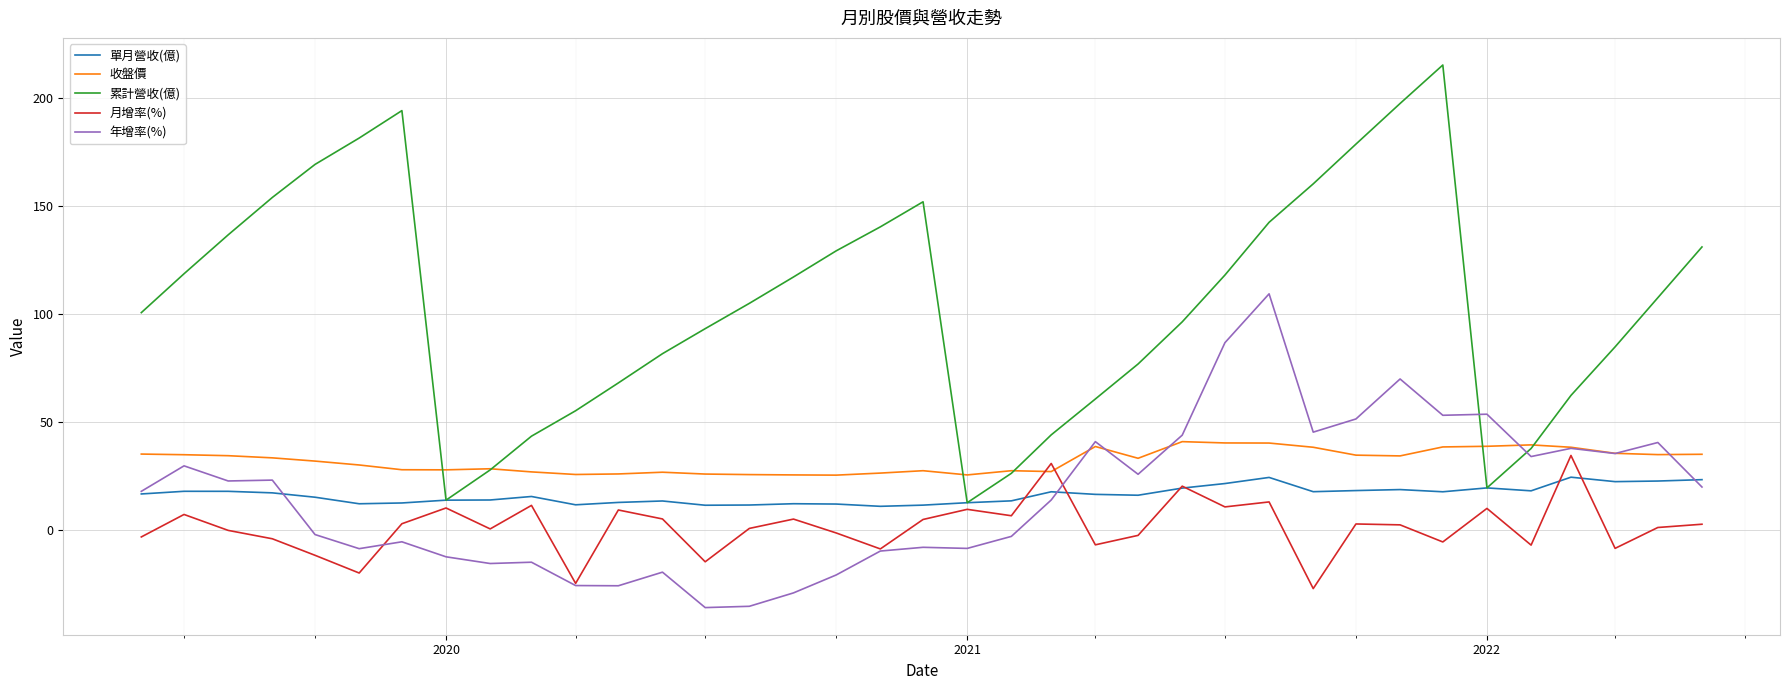

What is the greatest value displayed?

215.3